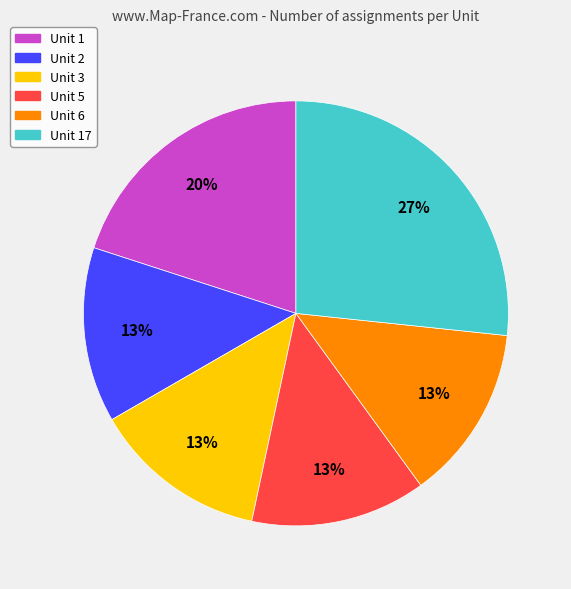

Approximately how many times larger is the value at Unit 3 compared to Unit 1?

0.7